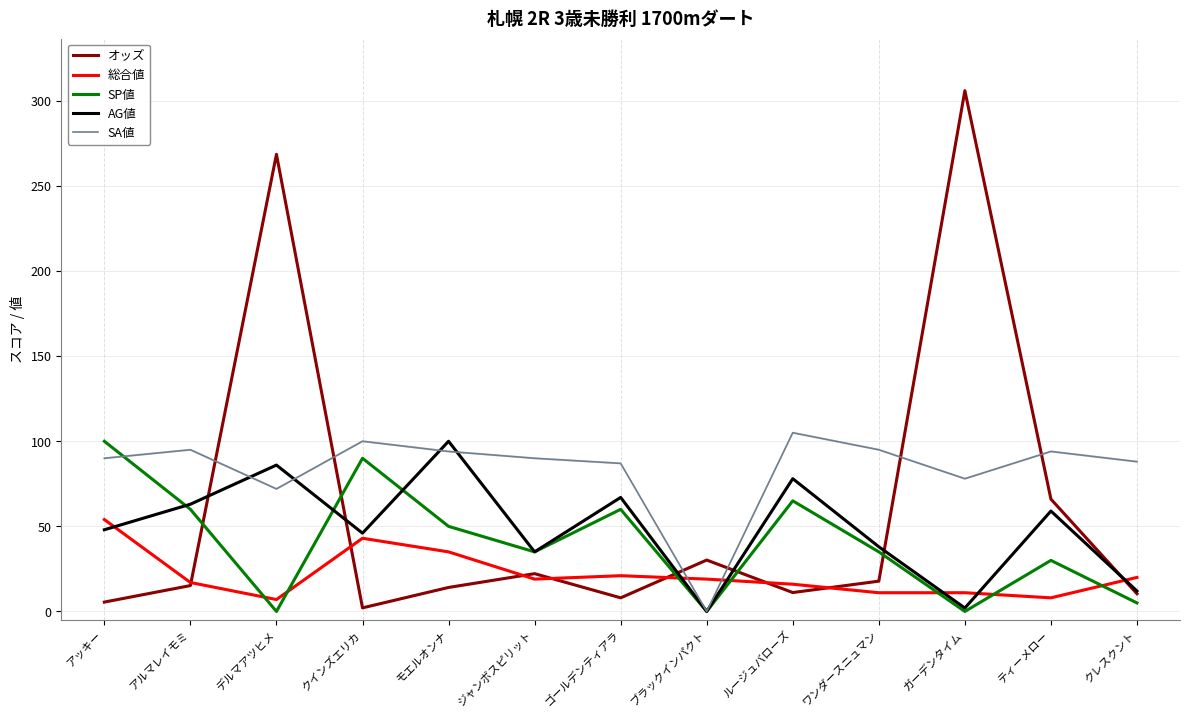

True or false: 総合値 and SP値 intersect in this chart.

True